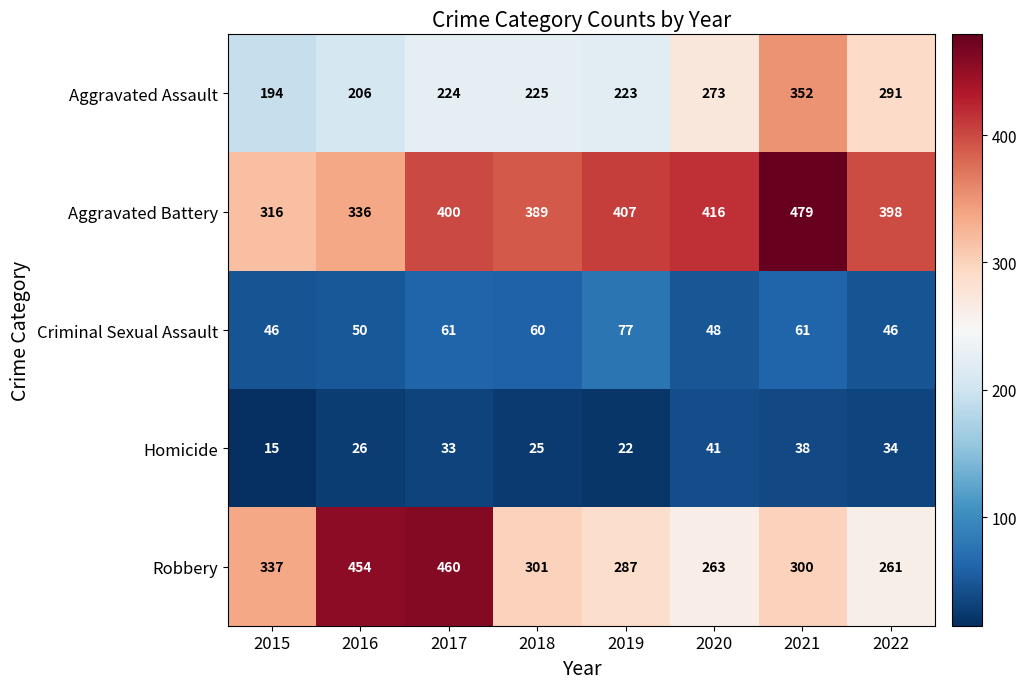

Which series has the widest spread of values?

Robbery